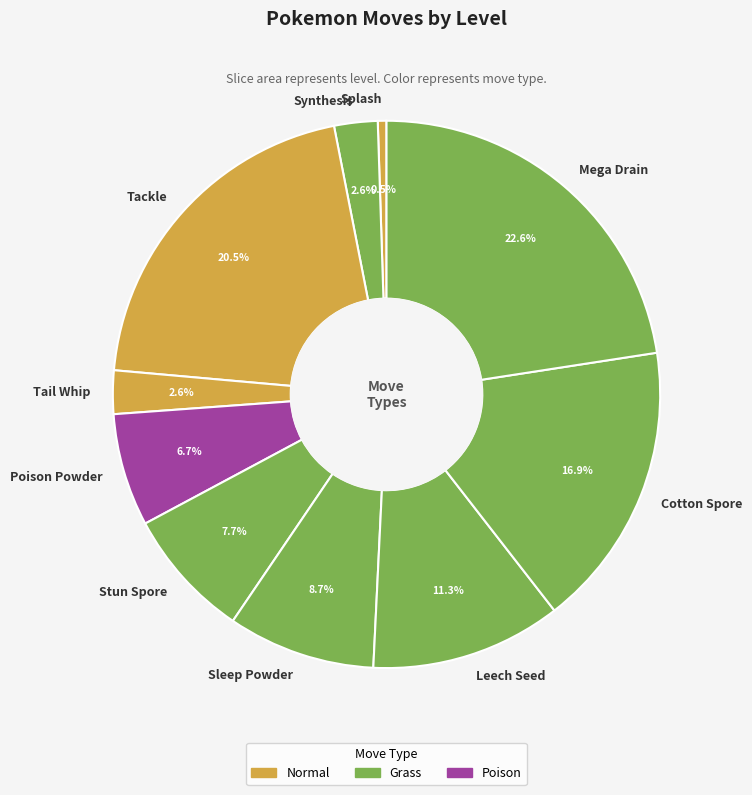

To the nearest percent, what is the difference between the largest and smallest slice percentages?

22%